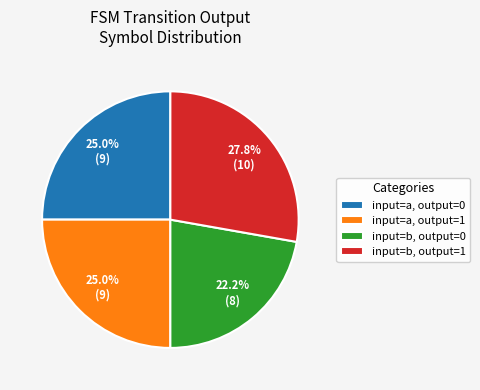

What portion of the pie excludes input=b, output=0?

77.8%